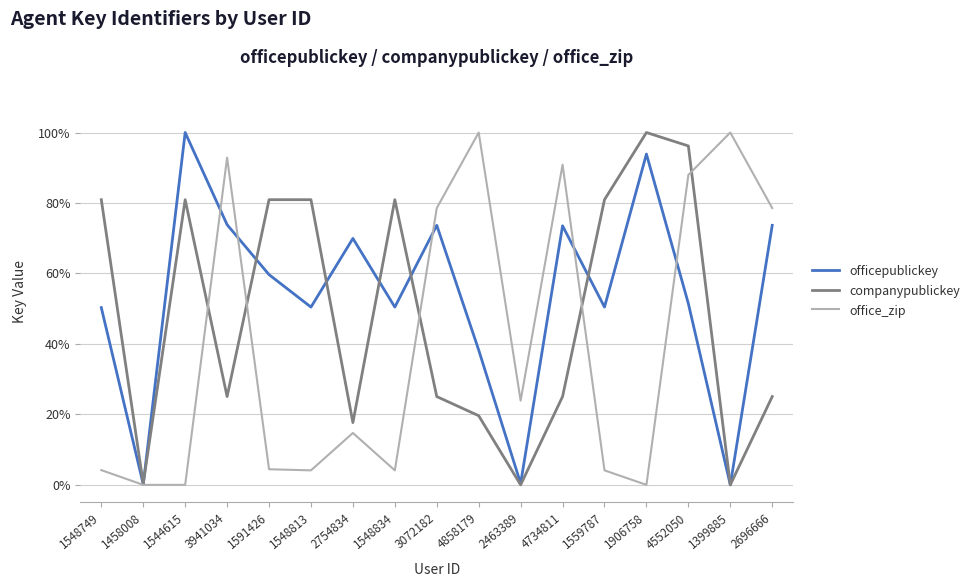

Reading left to right, extract all data points from this chart.

officepublickey: 1548749=0.5	1458008=0.0	1544615=1.0	3941034=0.7	1591426=0.6	1548813=0.5	2754834=0.7	1548834=0.5	3072182=0.7	4858179=0.4	2463389=0.0	4734811=0.7	1559787=0.5	1906758=0.9	4552050=0.5	1399885=0.0	2696666=0.7
companypublickey: 1548749=0.8	1458008=0.0	1544615=0.8	3941034=0.3	1591426=0.8	1548813=0.8	2754834=0.2	1548834=0.8	3072182=0.3	4858179=0.2	2463389=0.0	4734811=0.3	1559787=0.8	1906758=1.0	4552050=1.0	1399885=0.0	2696666=0.3
office_zip: 1548749=0.0	1458008=0.0	1544615=0.0	3941034=0.9	1591426=0.0	1548813=0.0	2754834=0.1	1548834=0.0	3072182=0.8	4858179=1.0	2463389=0.2	4734811=0.9	1559787=0.0	1906758=0.0	4552050=0.9	1399885=1.0	2696666=0.8